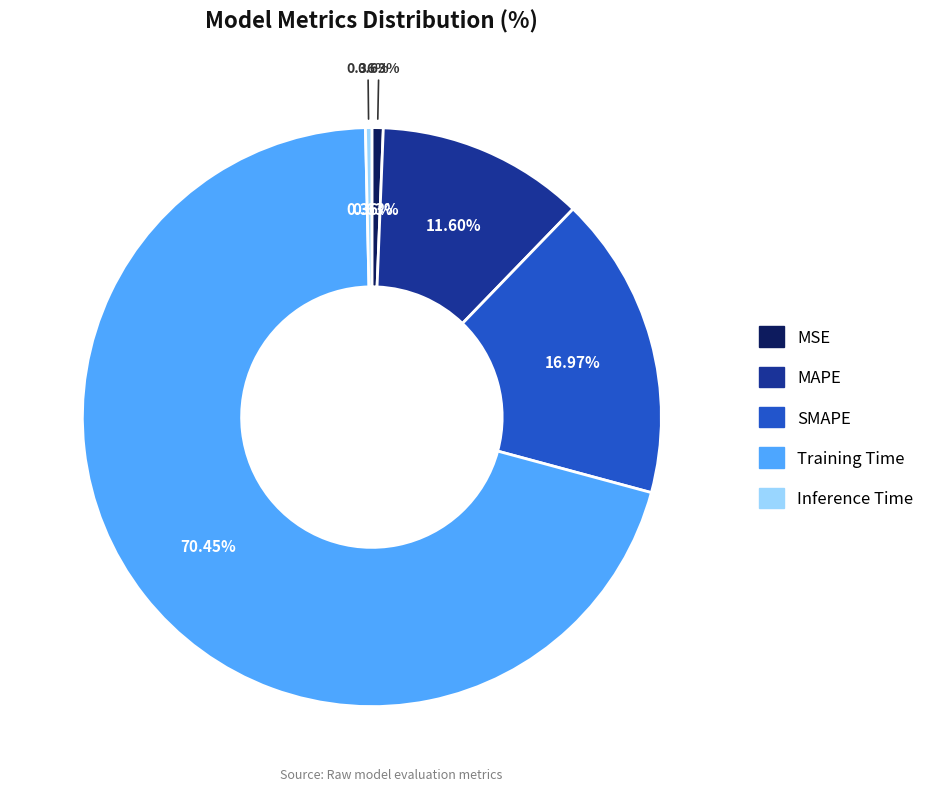

Is Training Time the majority of the pie?

Yes